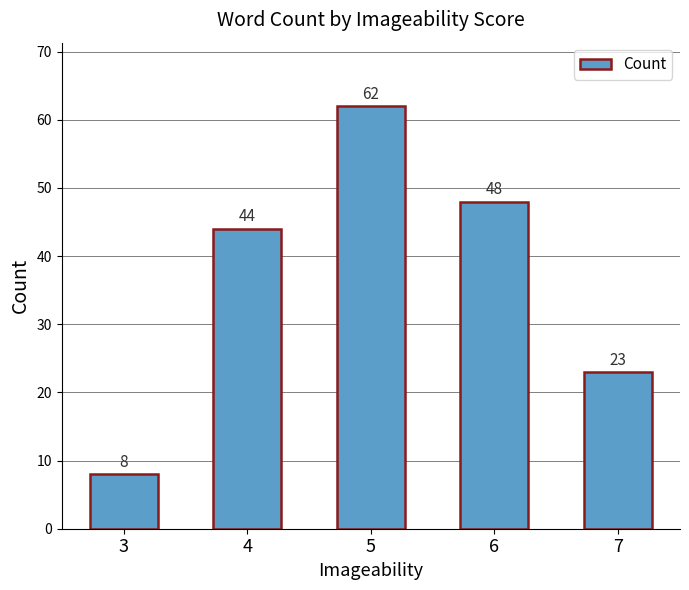

How many data points are less than 44?

2